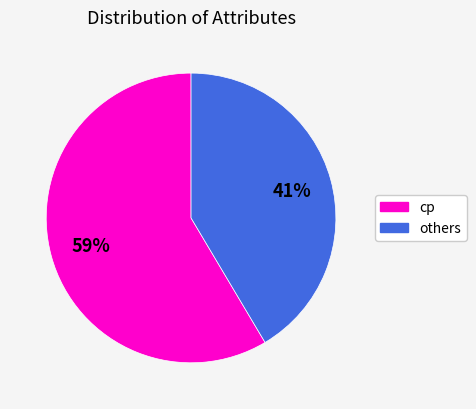

Is there any slice that represents more than half of the pie?

Yes